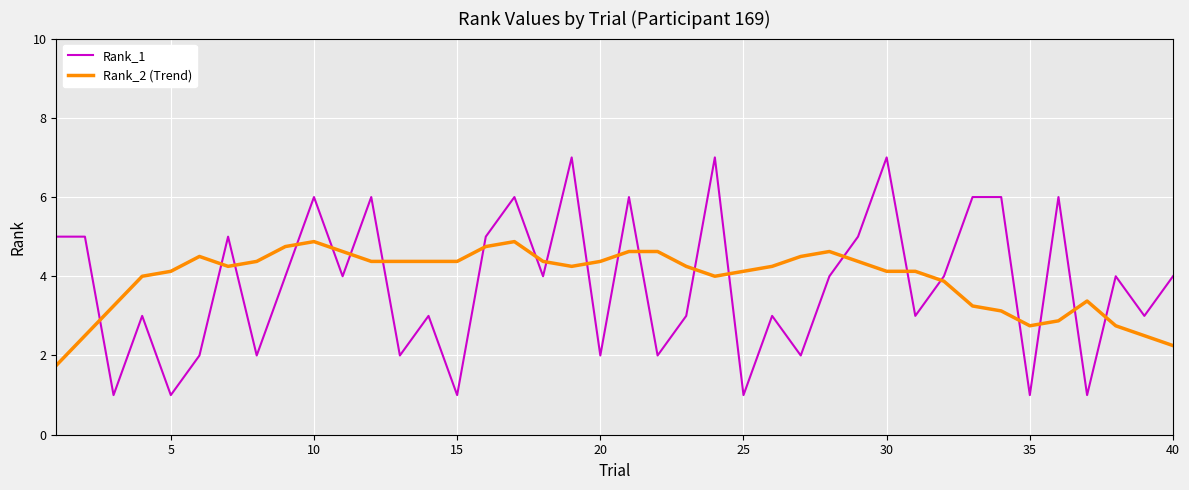

What is the difference between the maximum and minimum values in the Rank_1 series?

6.0